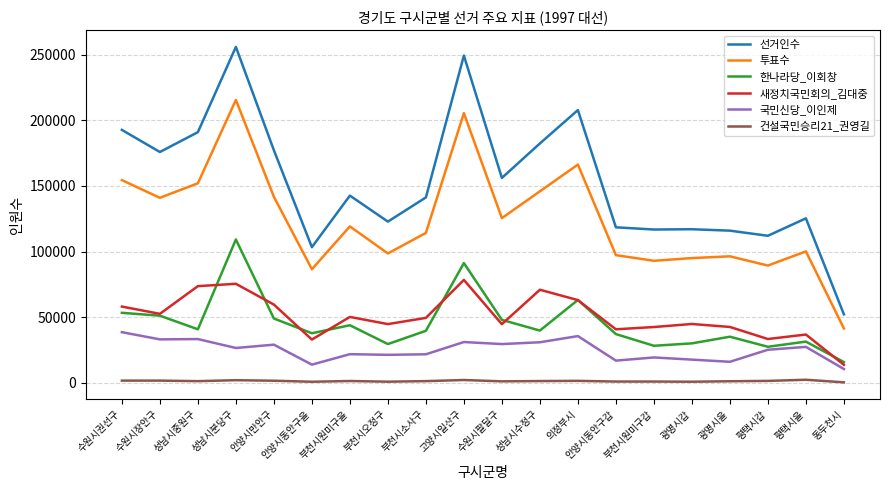

True or false: 투표수 and 한나라당_이회창 intersect in this chart.

False